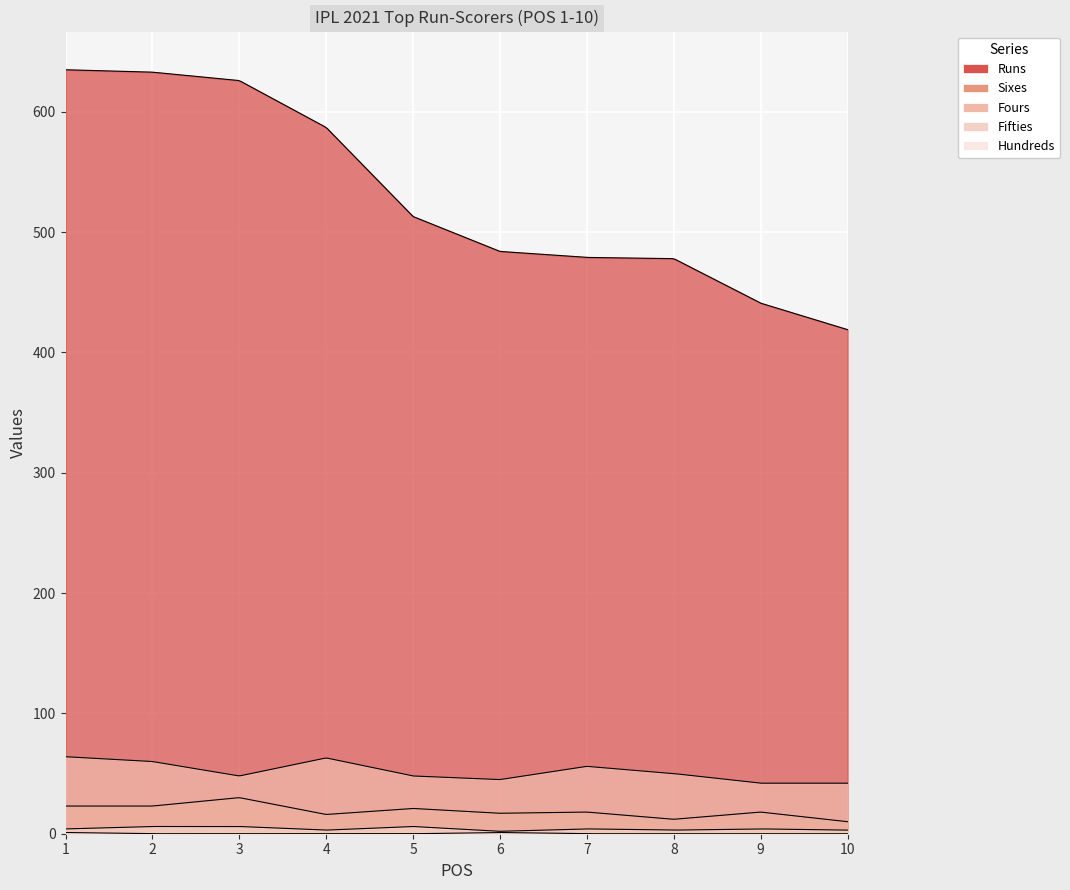

True or false: Runs and Fours cross at least once.

False